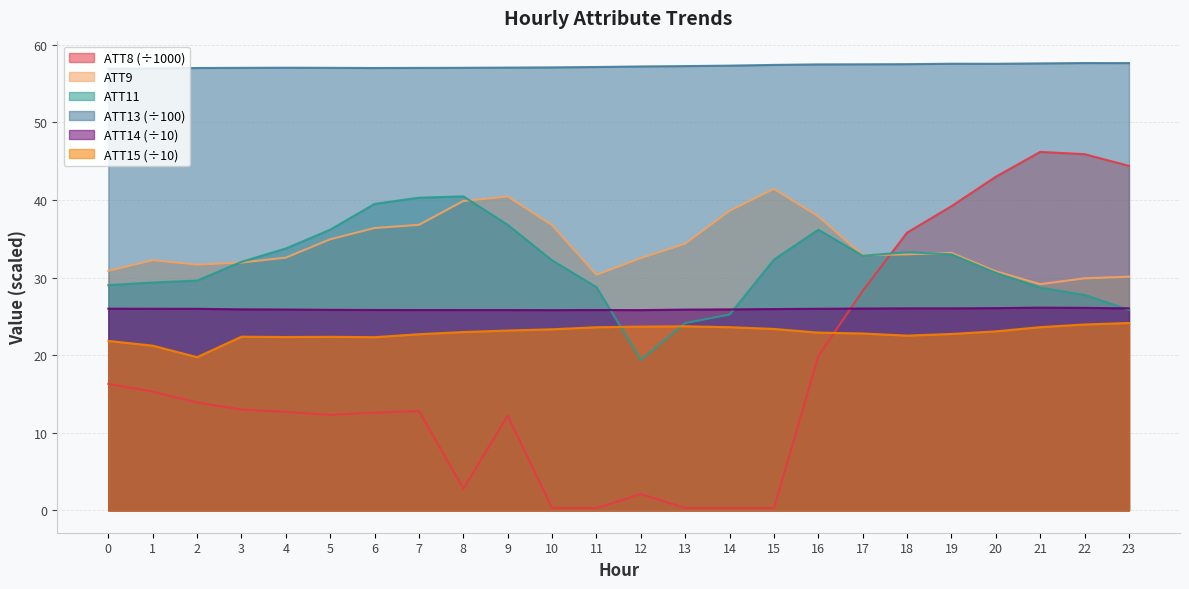

How many series are shown in this chart?

6